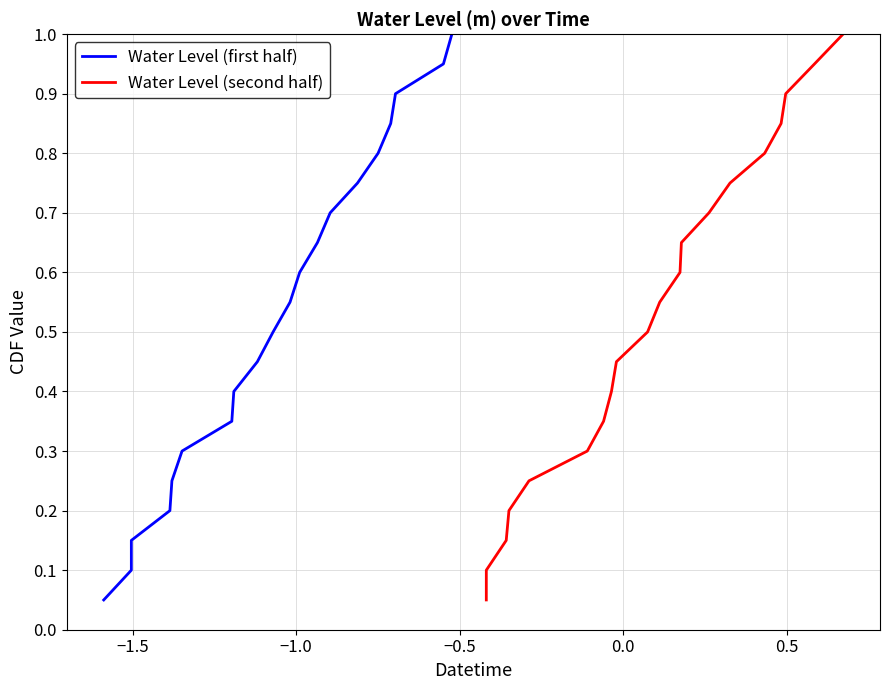

How many distinct data groups are displayed?

2